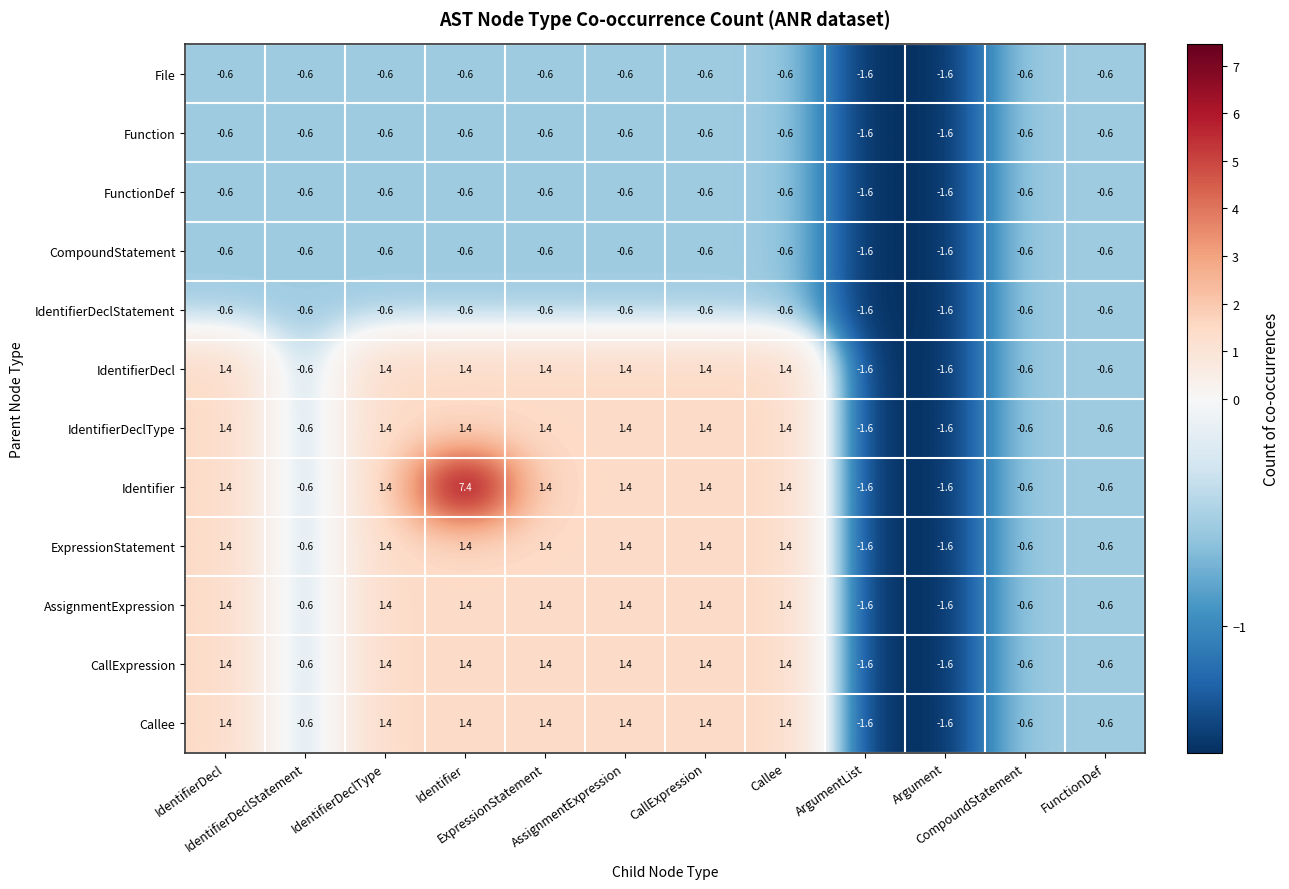

What is the sum of all File values?

-9.2